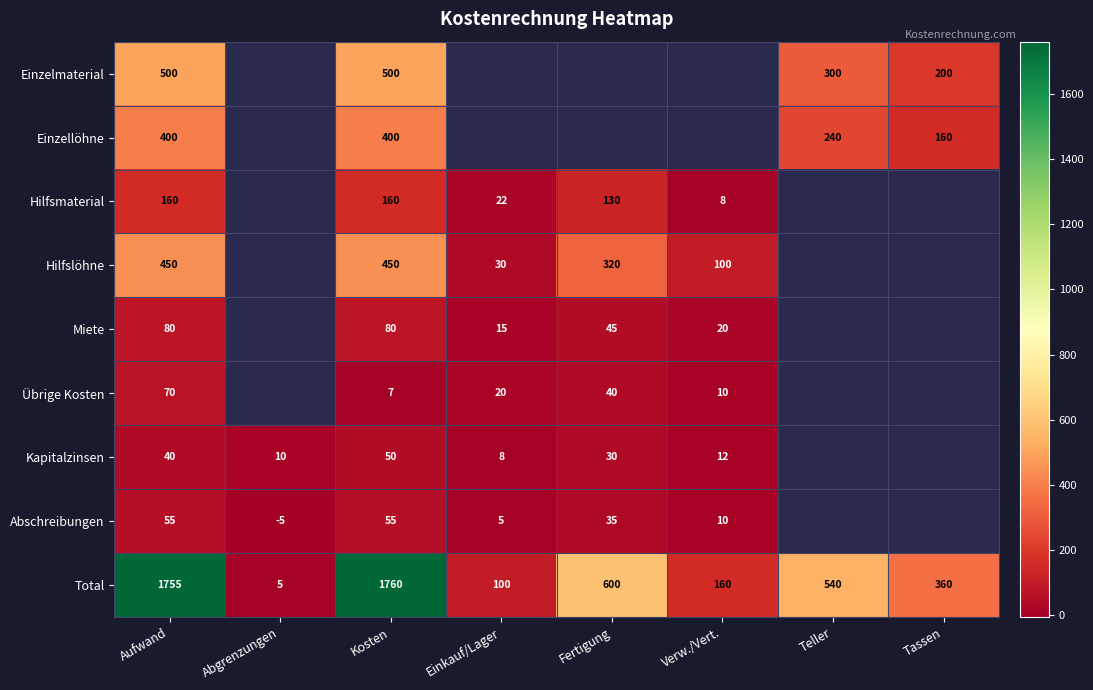

True or false: Einzellöhne has a value of 83 at Kosten.

False